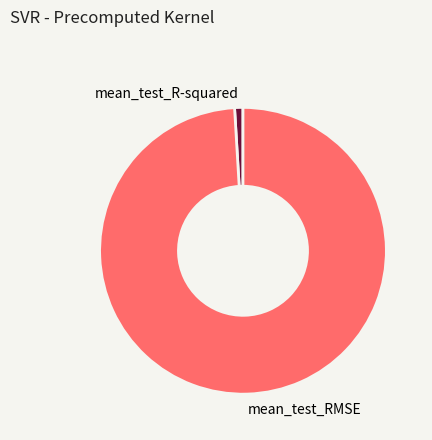

How many segments does this pie chart have?

2